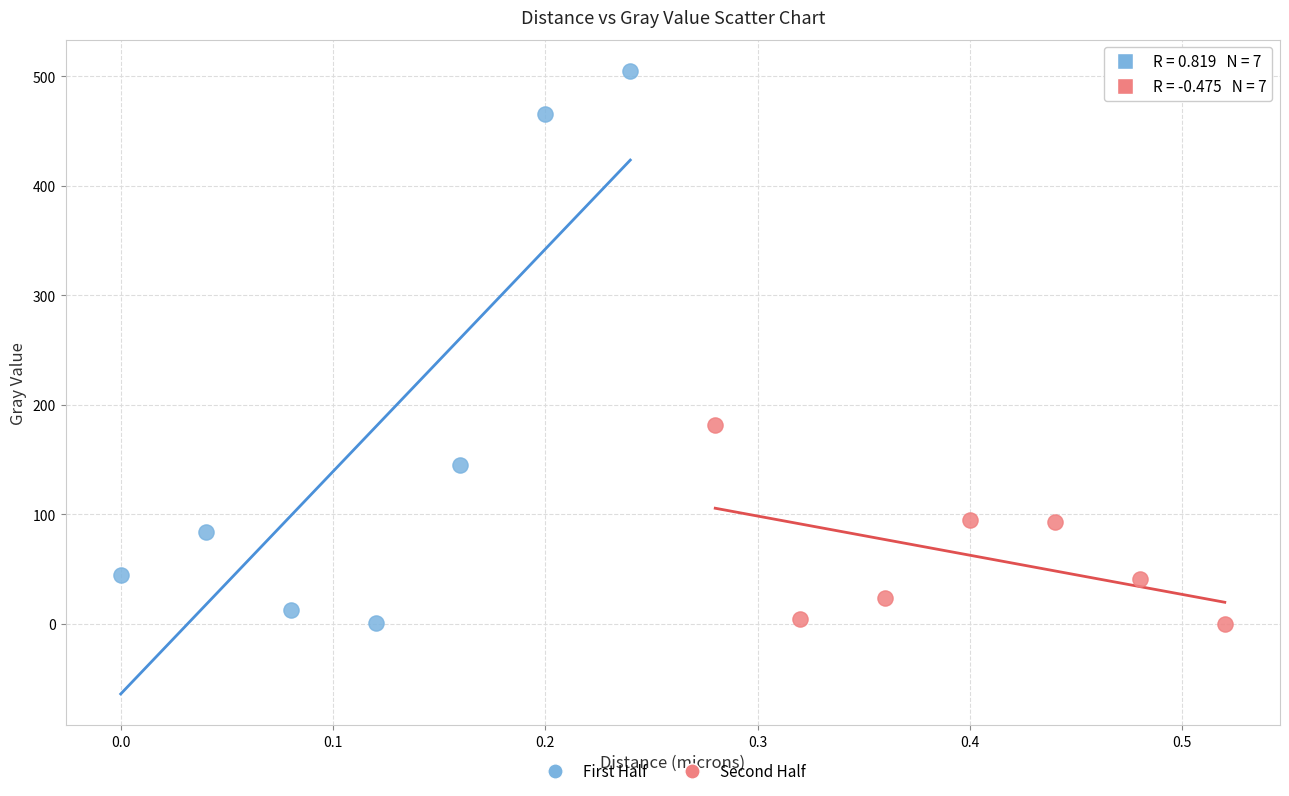

Which series has the largest Y range (max minus min)?

First Half